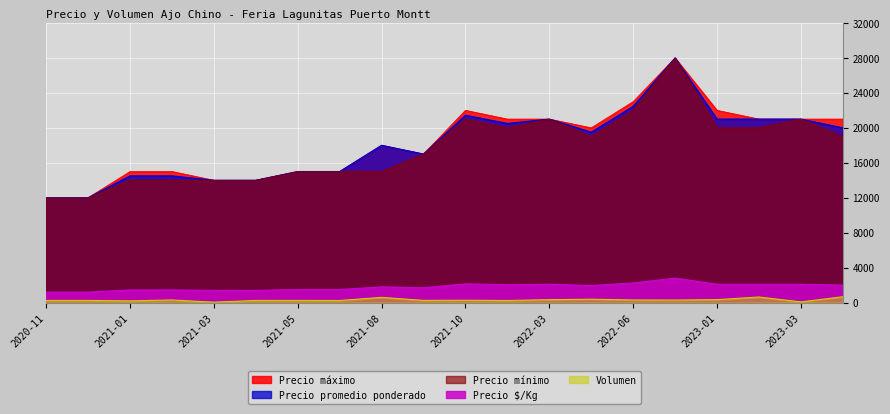

Which series has the widest spread of values?

Precio máximo